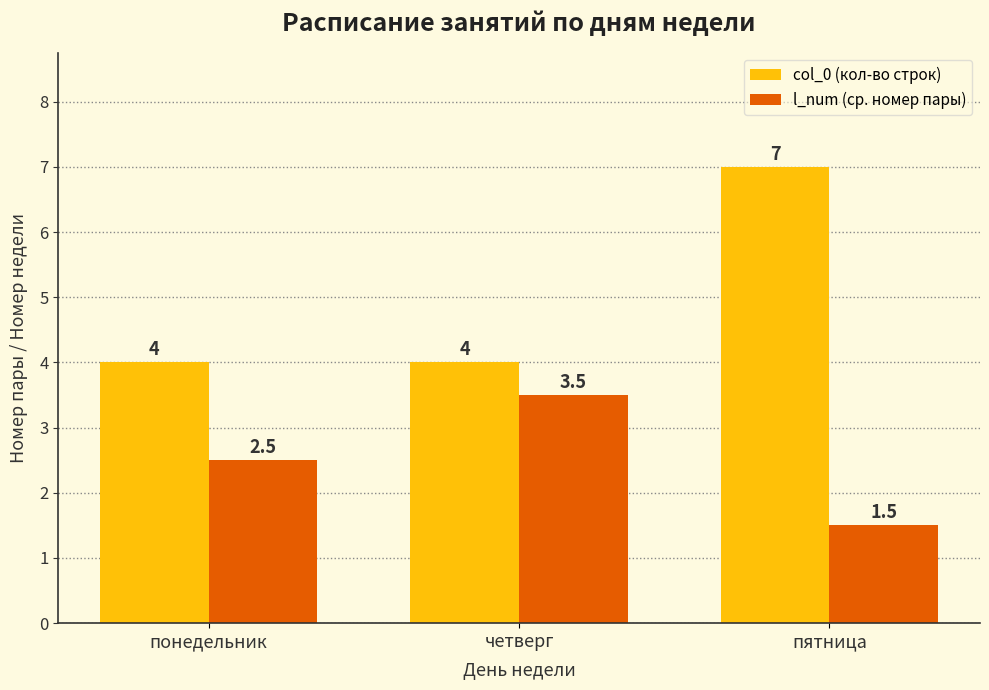

Rank the series by their maximum value, from highest to lowest.

col_0 (кол-во строк), l_num (ср. номер пары)